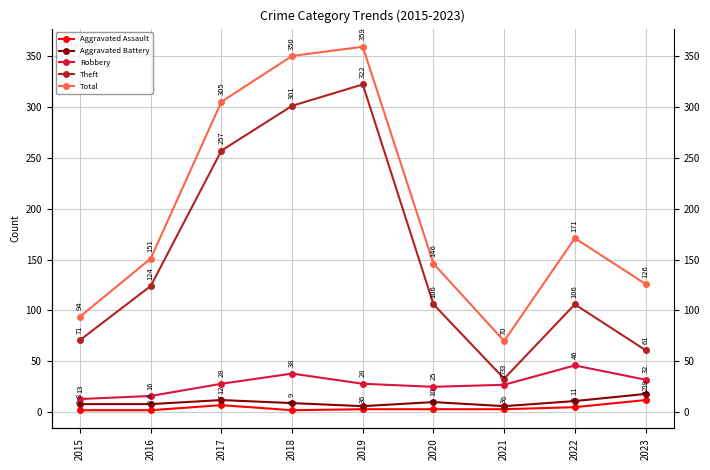

Which label corresponds to the largest value in the chart?

2019